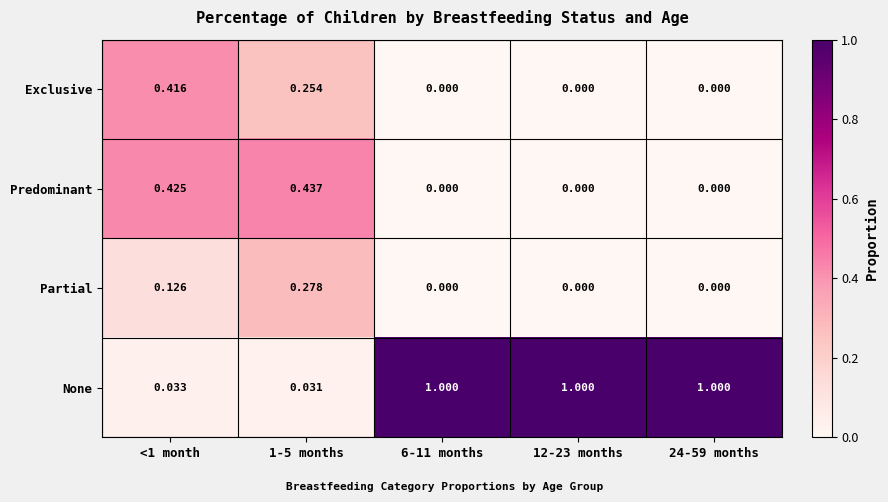

Which series has the widest spread of values?

None